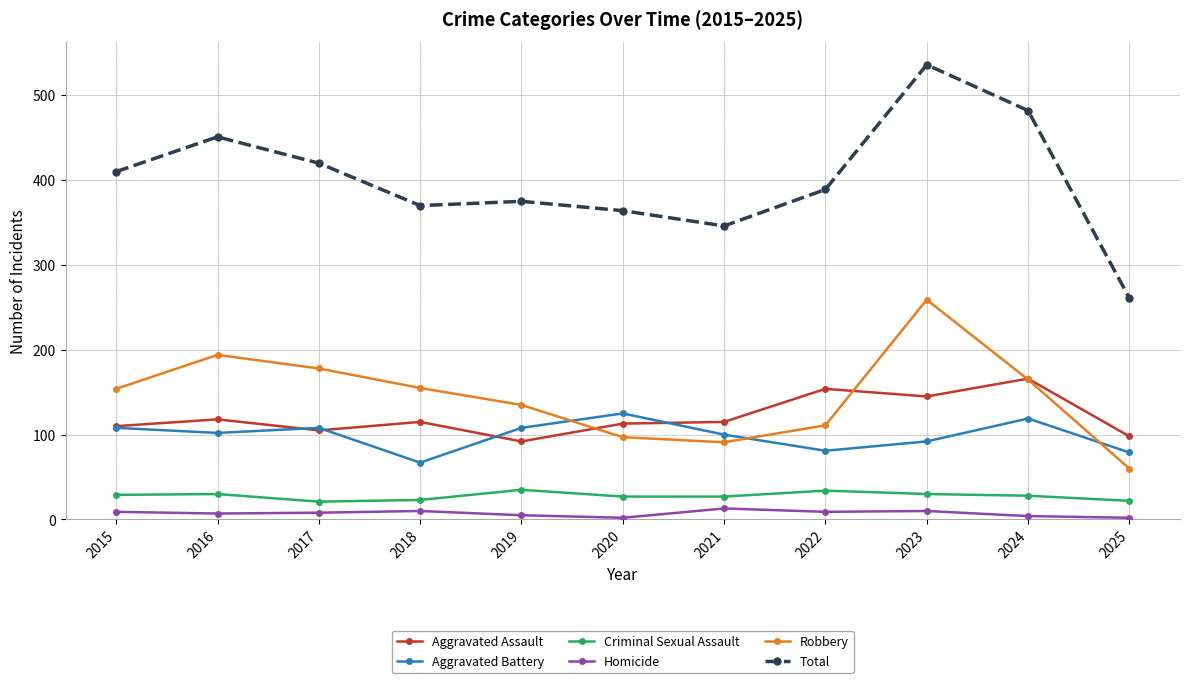

What is the difference between the highest and lowest values at 2024?

478